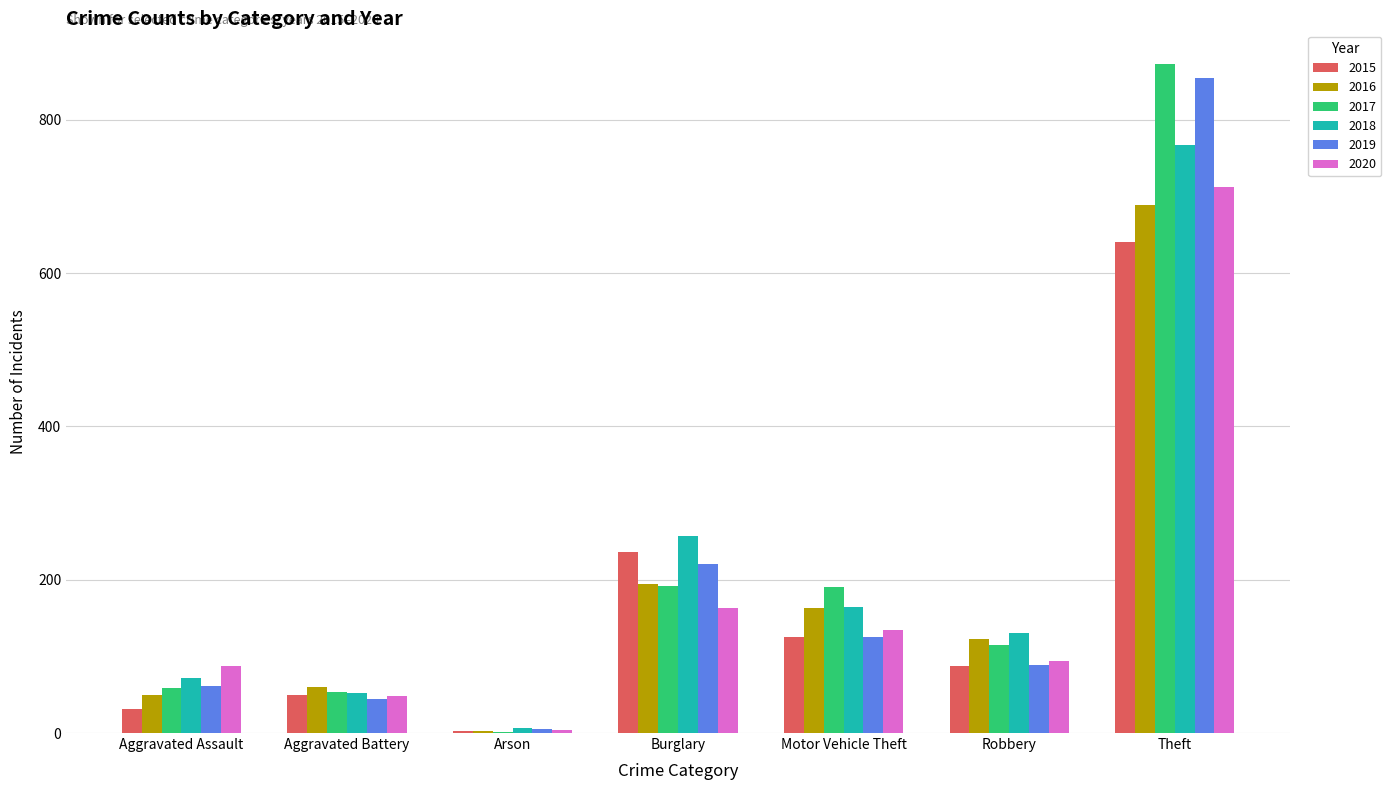

Which category has the highest value across all series?

Theft